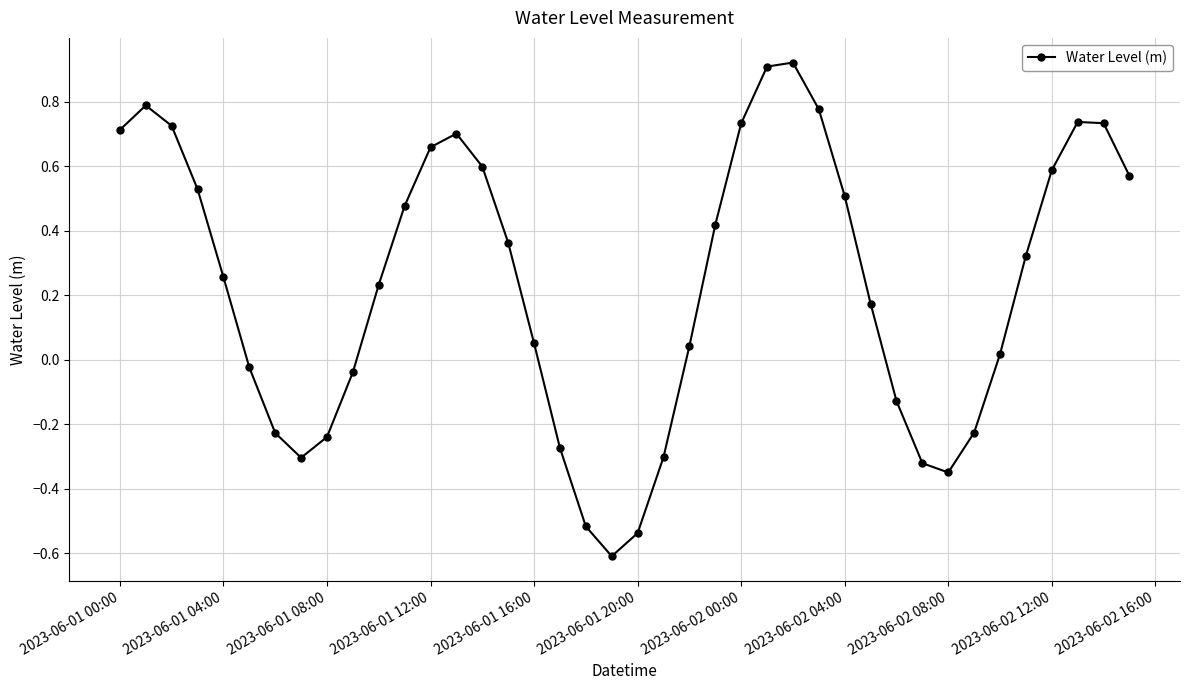

What is the difference between the maximum and minimum values?

1.5